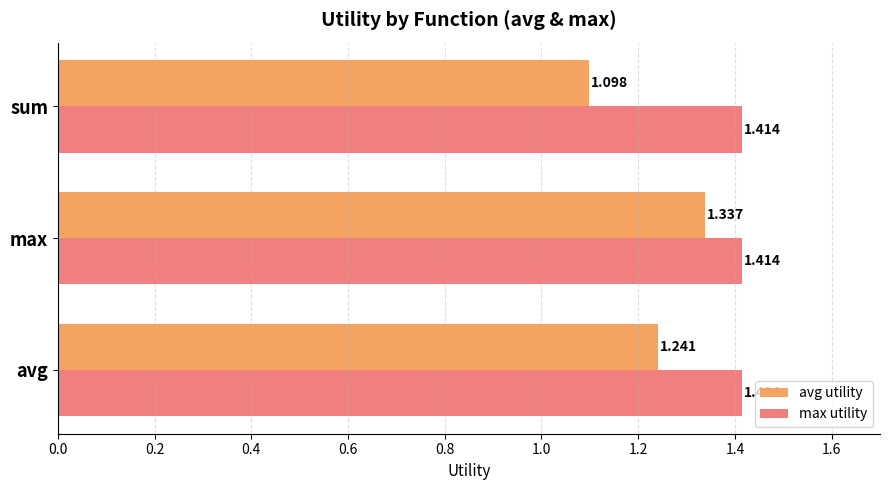

List the series in order of their peak value, highest first.

max utility, avg utility